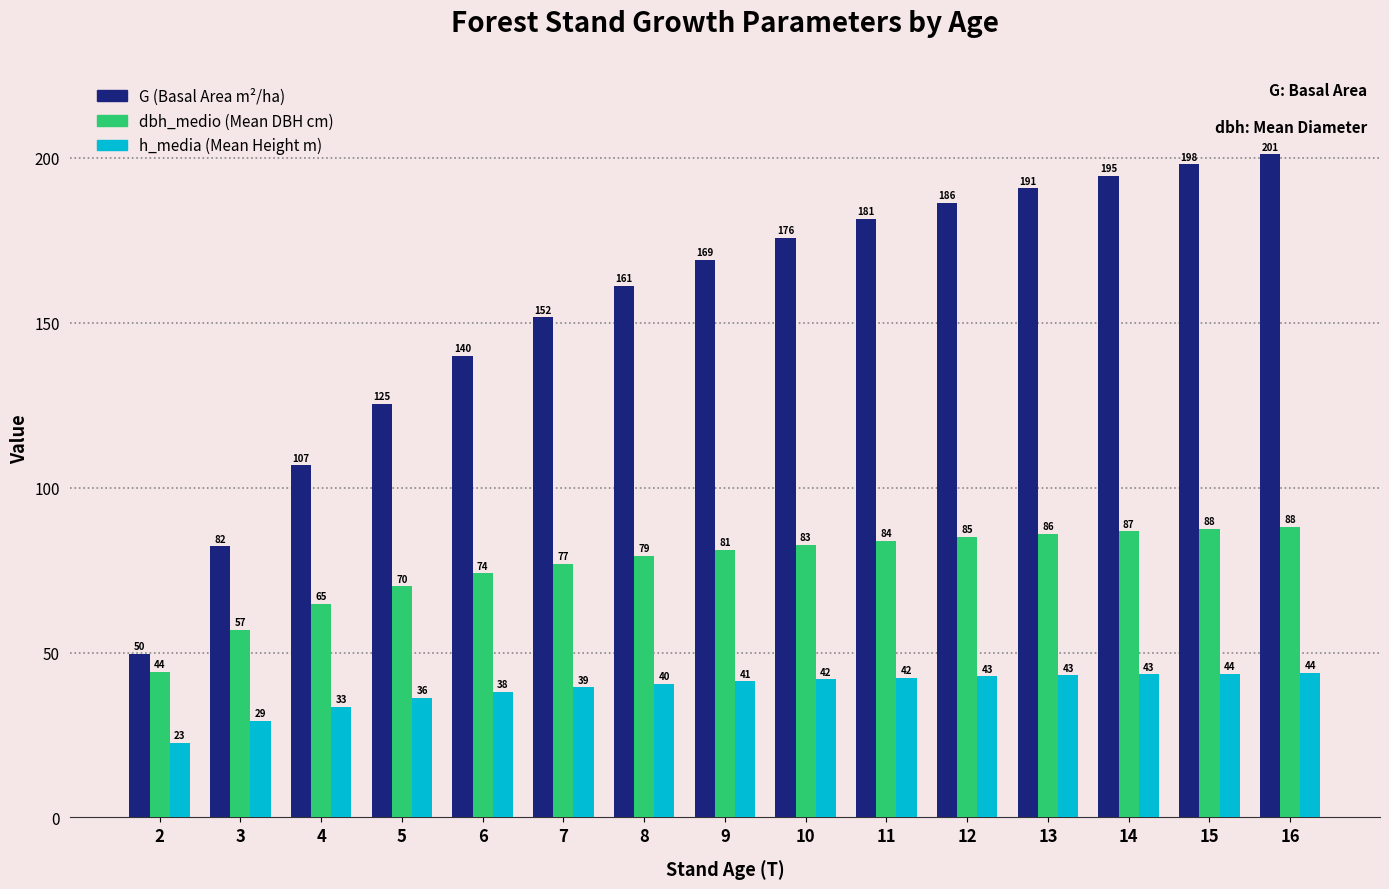

What is the greatest value displayed?

201.1